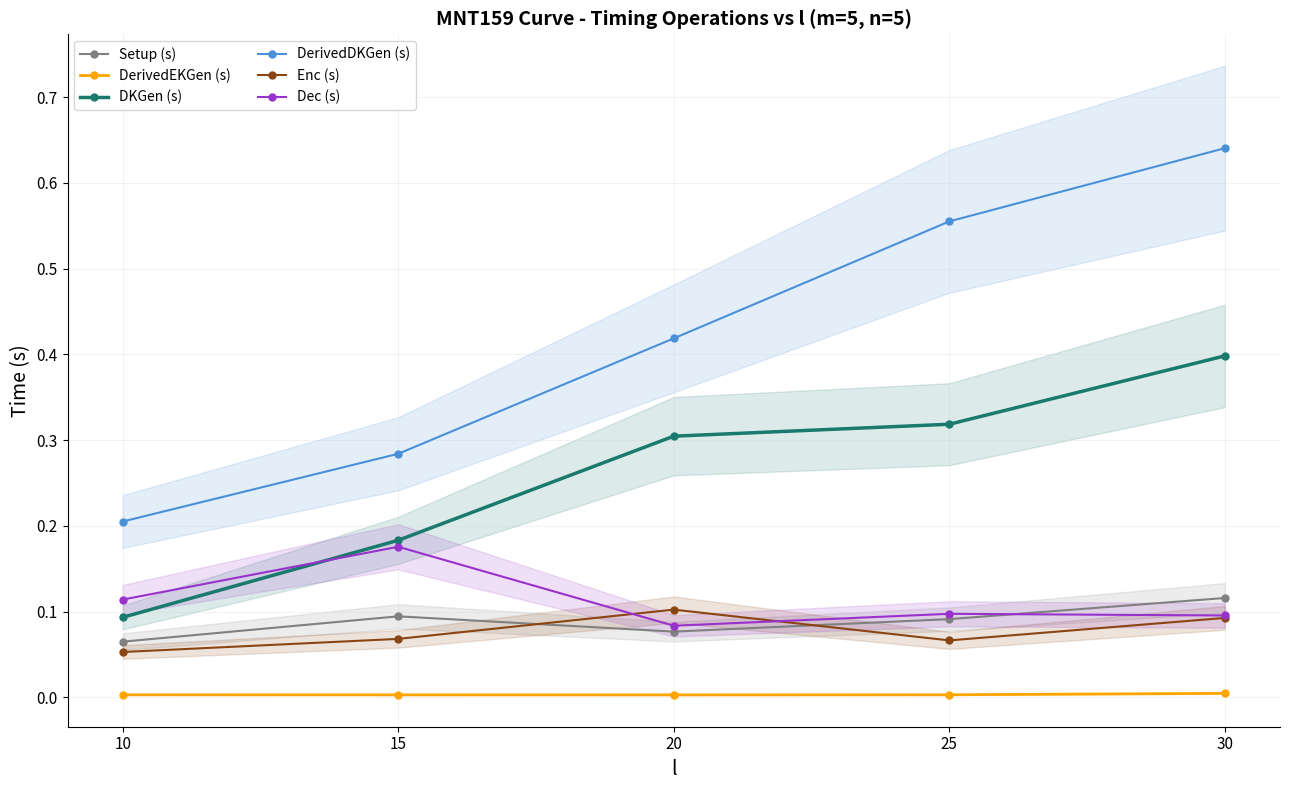

True or false: DKGen (s) and DerivedEKGen (s) intersect in this chart.

False